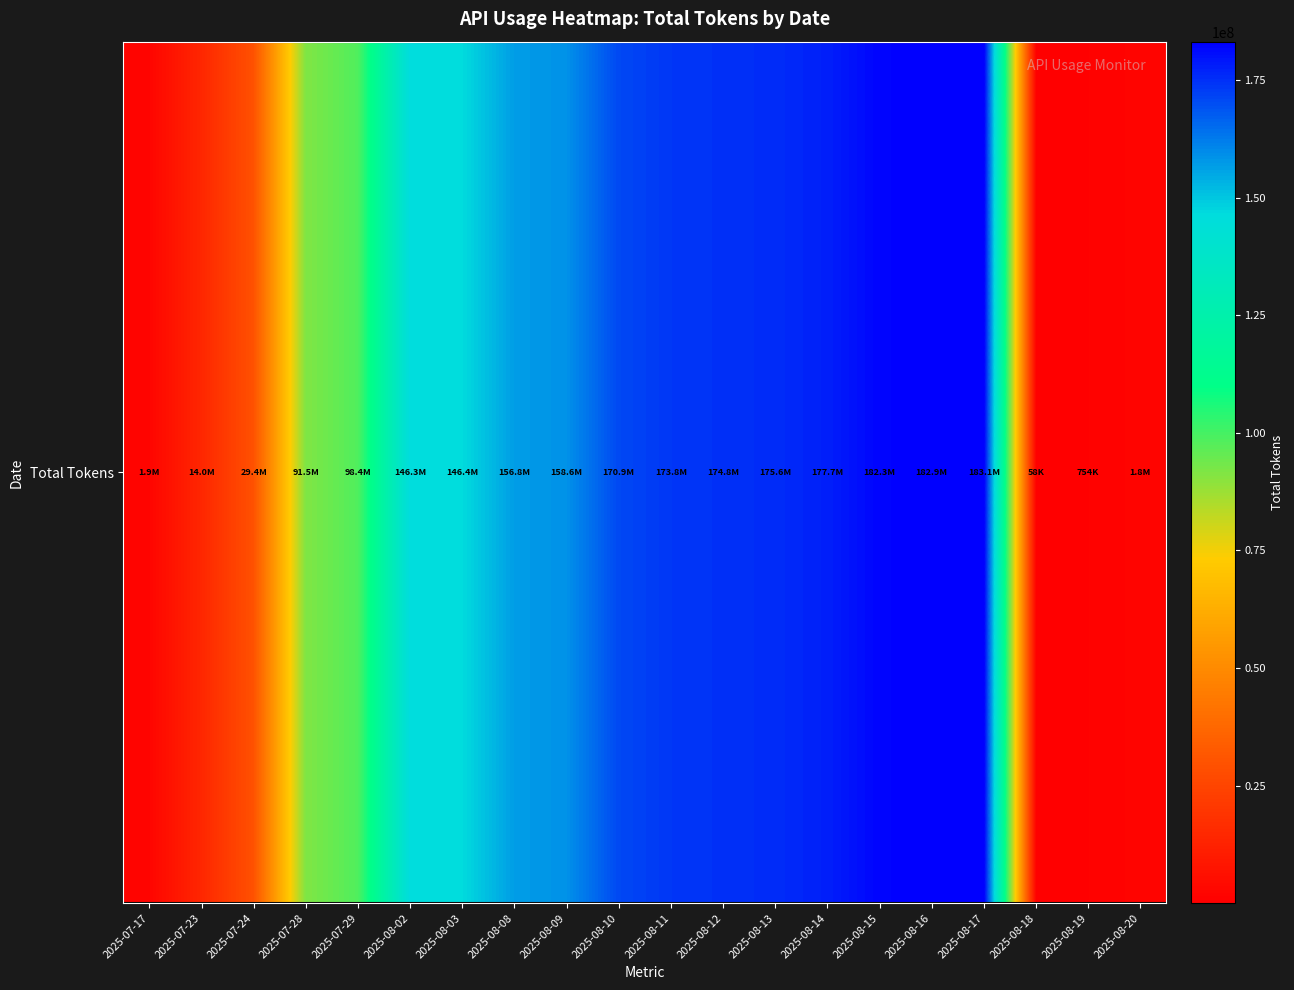

What is the sum of the values at 2025-08-03 and 2025-08-08?

303211764